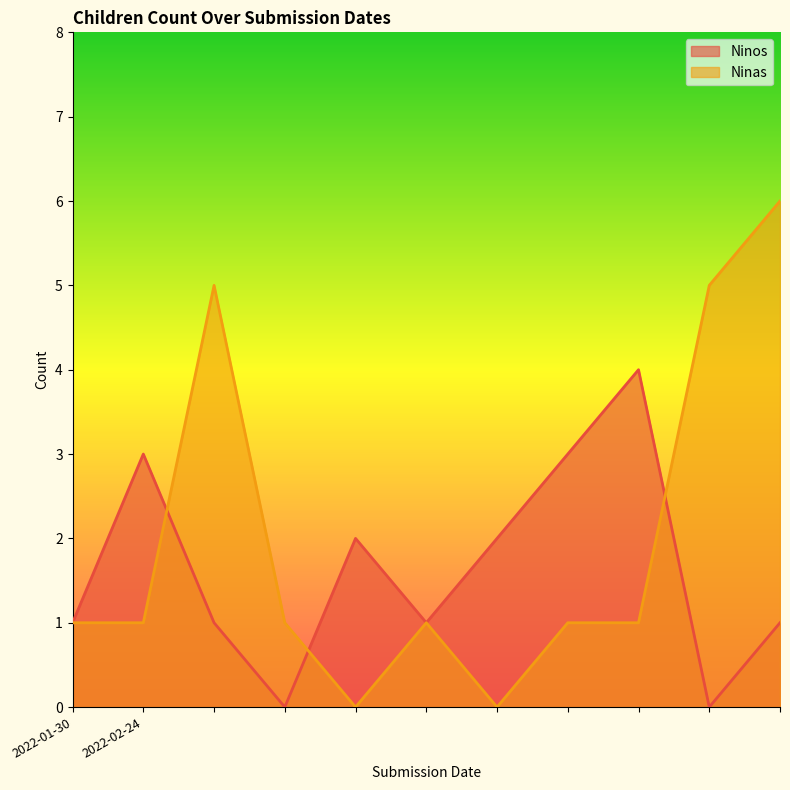

How many times do Ninos and Ninas cross each other?

3